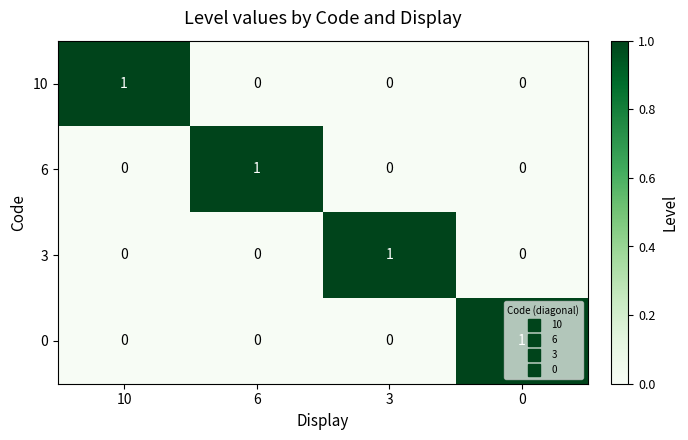

How many 6 values are between 0 and 1?

4